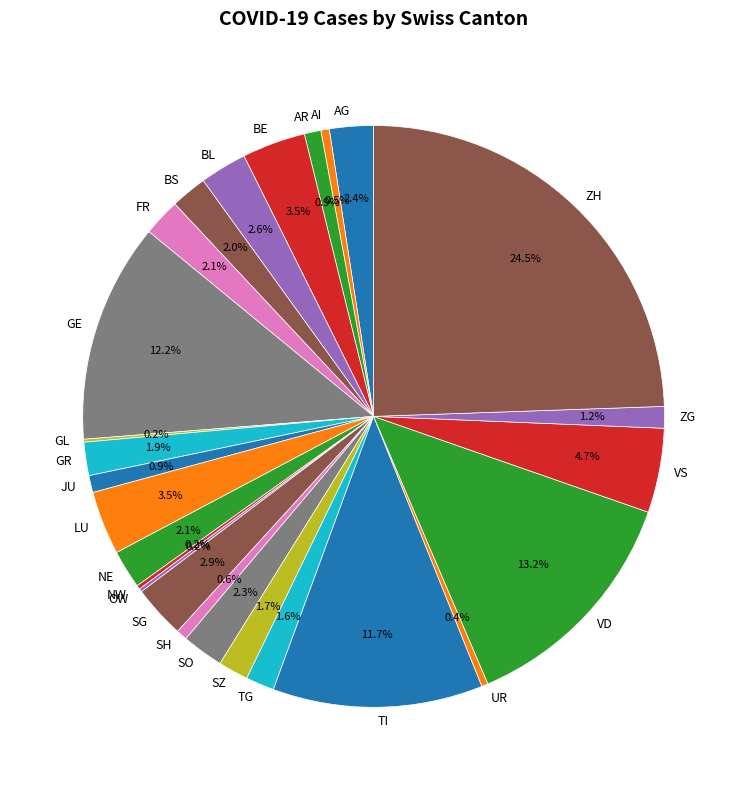

What is the ratio of the value at UR to the value at AI?

0.8